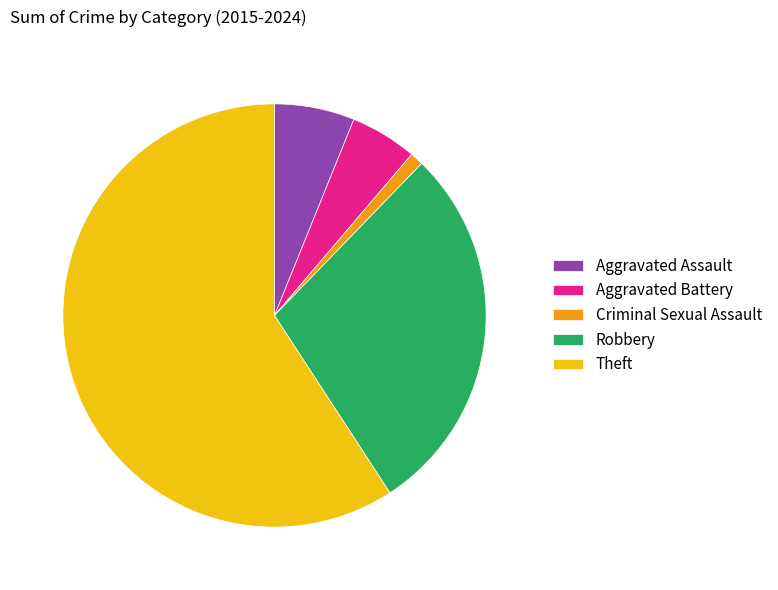

Which category has the smallest portion of the pie?

Criminal Sexual Assault